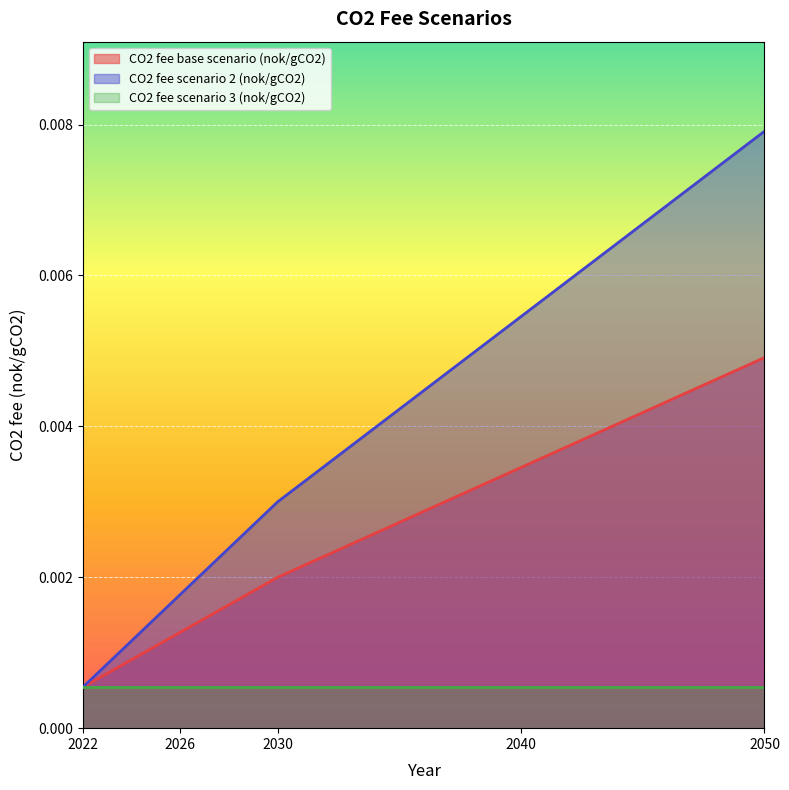

How many CO2 fee base scenario (nok/gCO2) values are between 0 and 1?

5